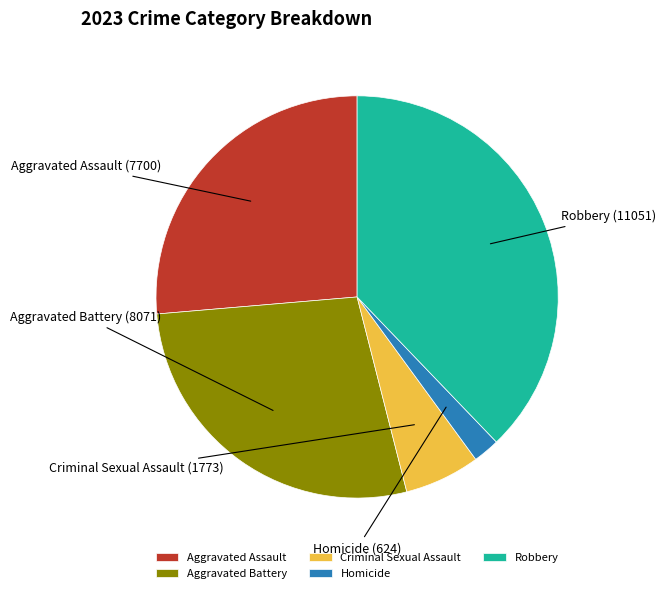

Combined, do Homicide and Aggravated Assault account for over 50%?

No